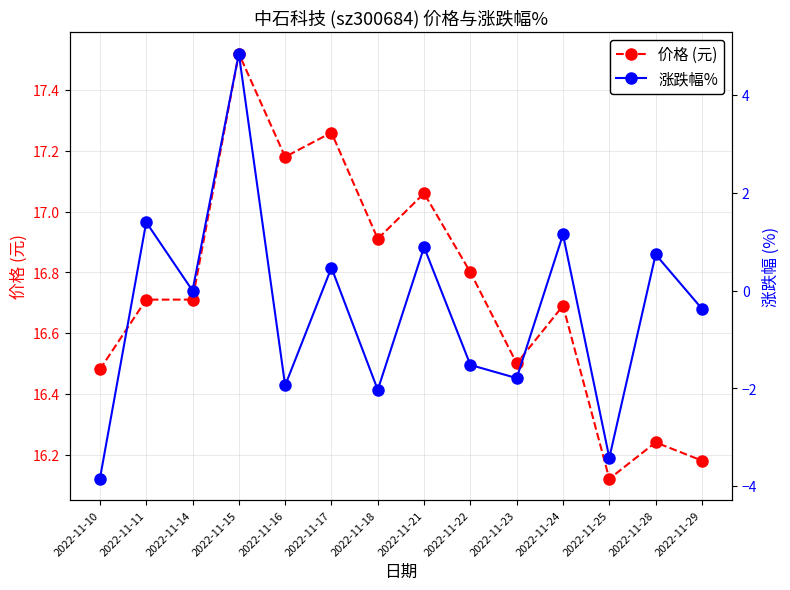

Which has a higher value, 2022-11-11 or 2022-11-23?

2022-11-11